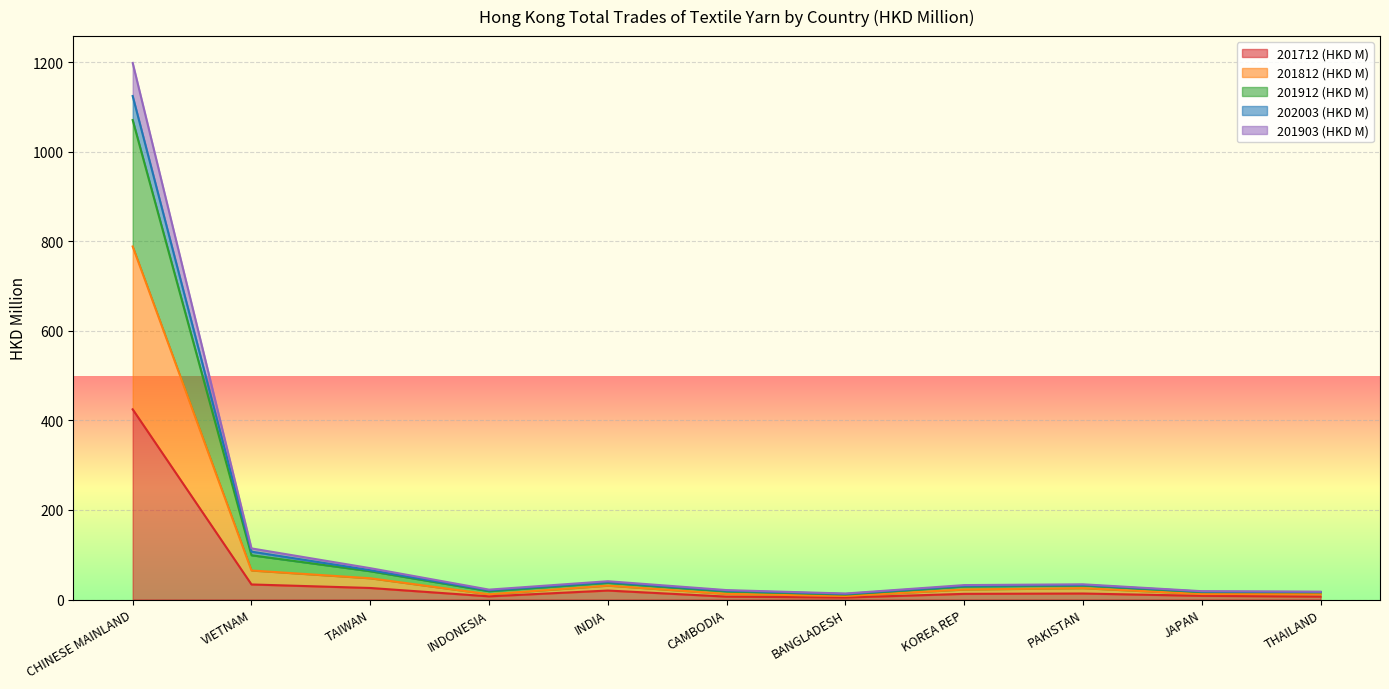

How many interior local peaks does the 201812 (HKD M) series have?

2